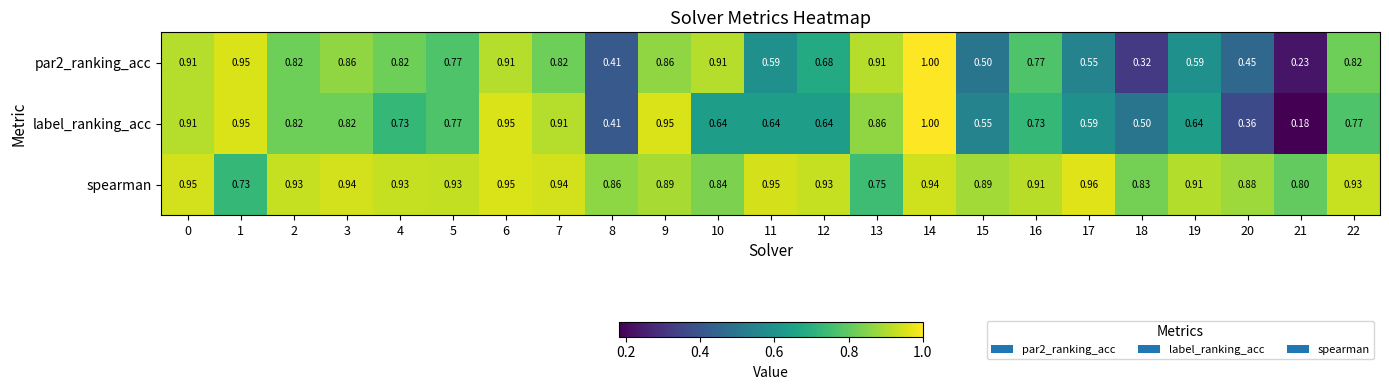

Which series has the widest spread of values?

label_ranking_acc